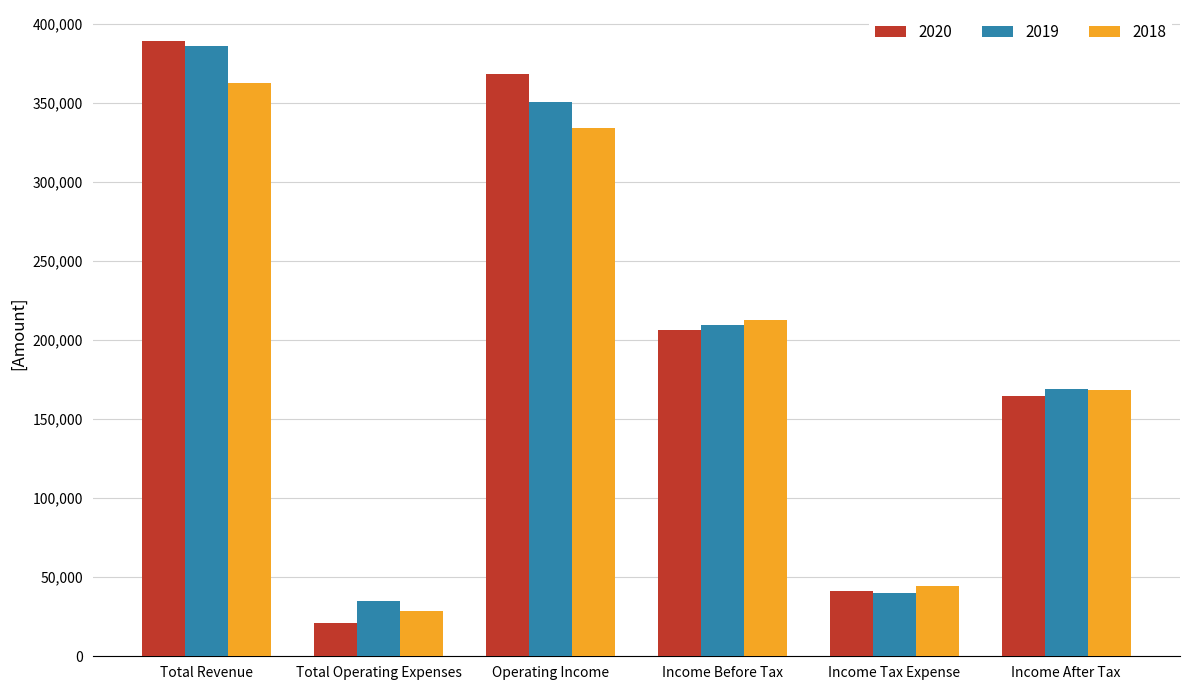

Reading left to right, list all the values displayed in this chart.

2020: 389300	20900	368400	206100	41400	164700
2019: 385700	35000	350700	209300	40300	169100
2018: 362700	28500	334200	213000	44300	168600